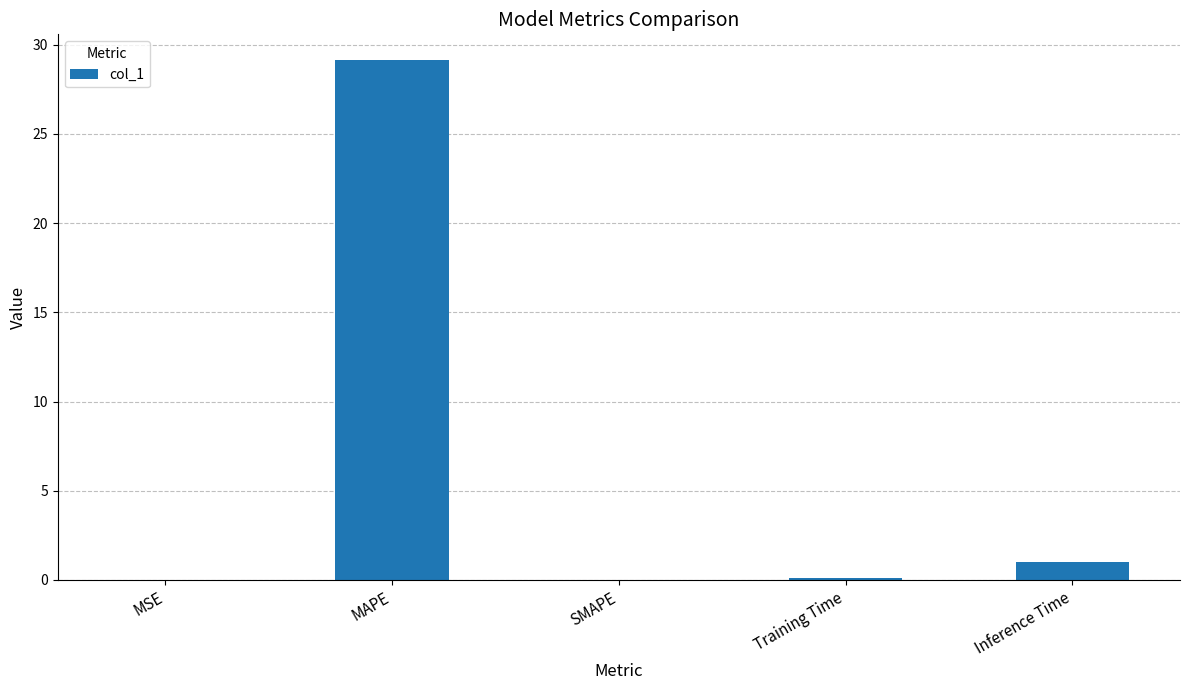

What is the sum of the values at MAPE and Inference Time?

30.1